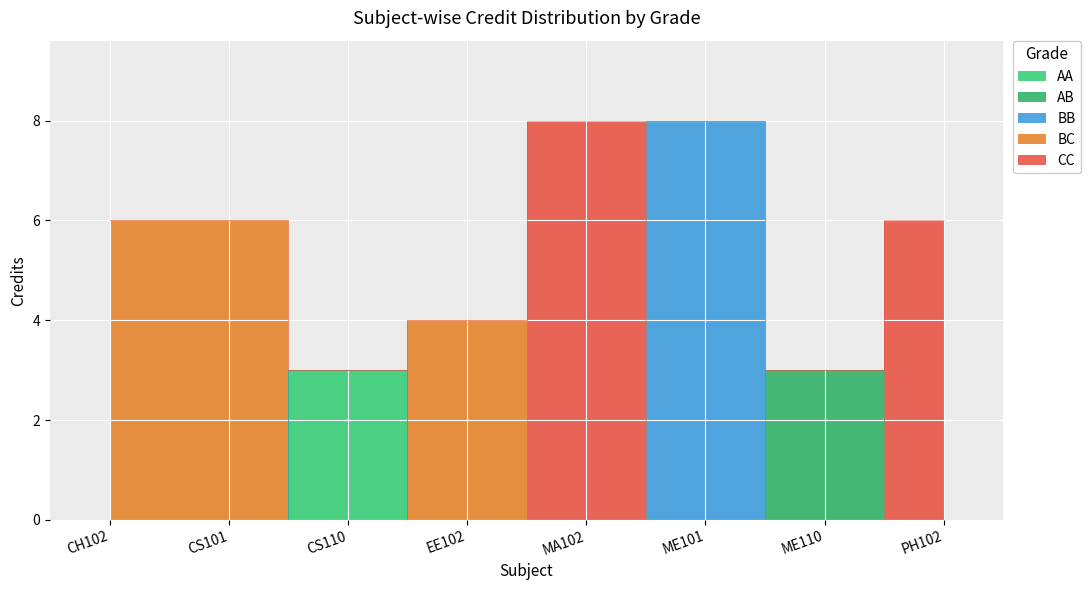

What is the value of the 6th point from the left?

8